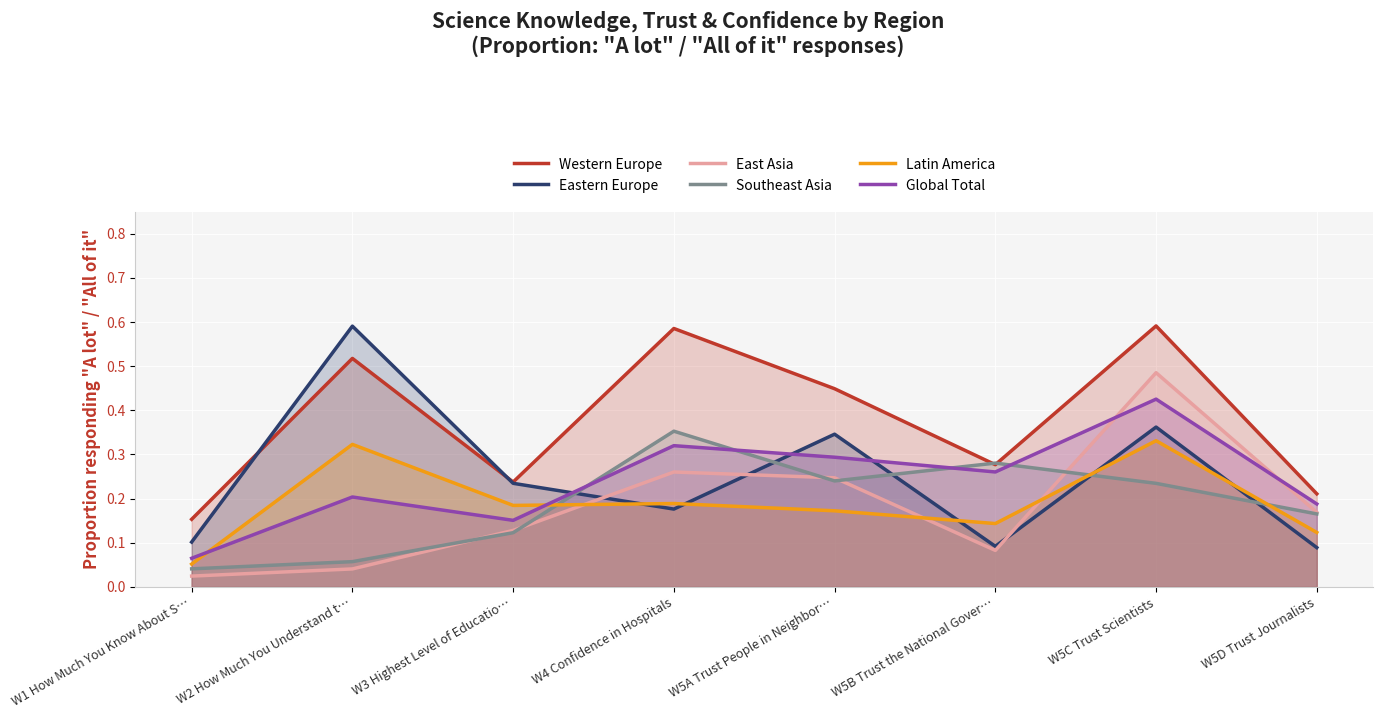

Rank the categories by East Asia value from lowest to highest.

W1 How Much You Know About S…, W2 How Much You Understand t…, W5B Trust the National Gover…, W3 Highest Level of Educatio…, W5D Trust Journalists, W5A Trust People in Neighbor…, W4 Confidence in Hospitals, W5C Trust Scientists